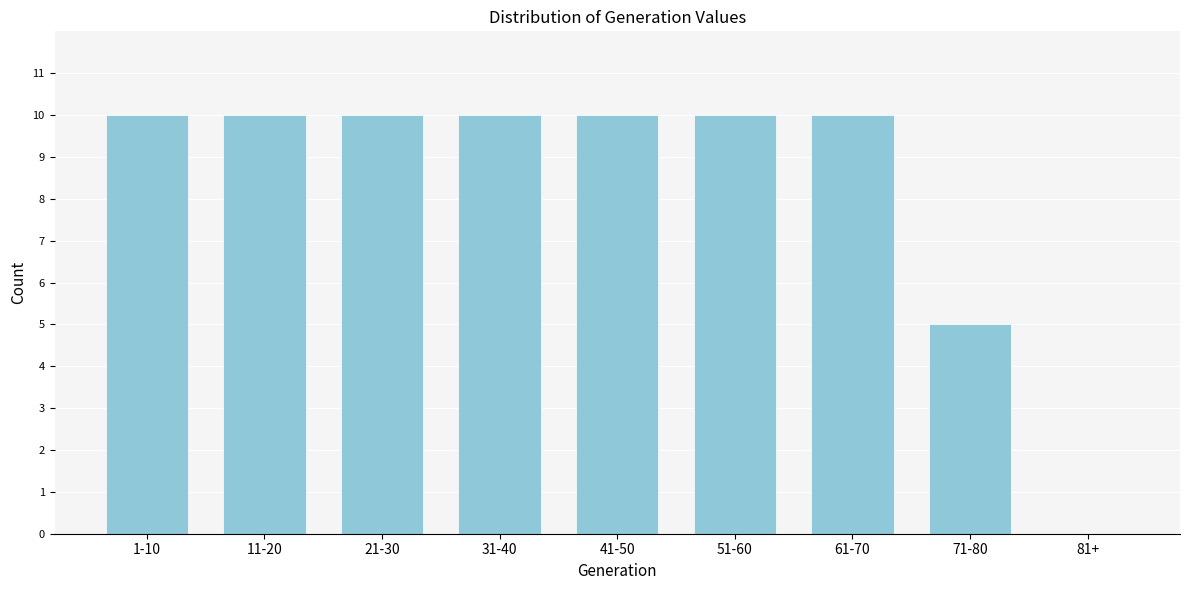

Reading left to right, what are all the values shown in this chart?

1-10=10	11-20=10	21-30=10	31-40=10	41-50=10	51-60=10	61-70=10	71-80=5	81+=0